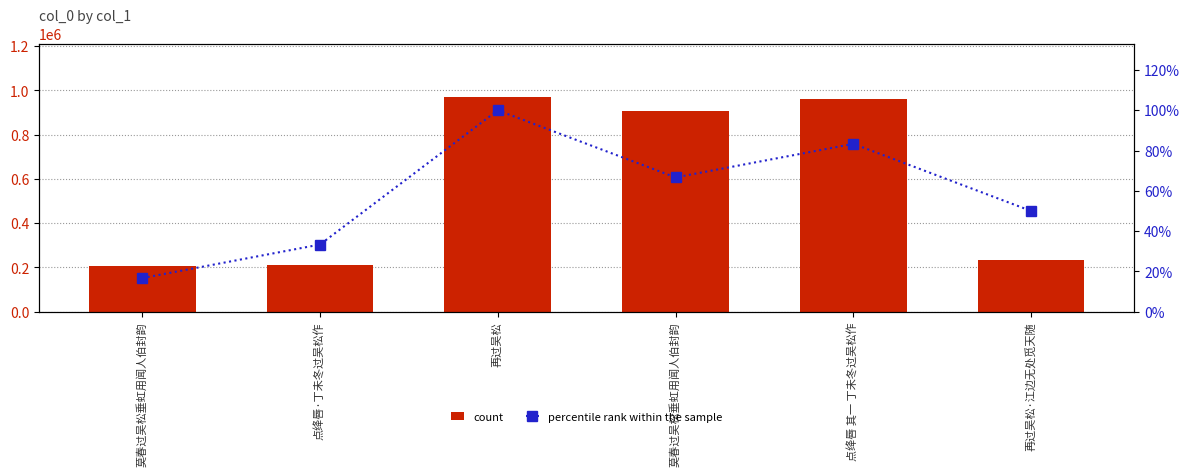

Which has a higher value, 莫春过吴松垂虹用闻人伯封韵 or 点绛唇·丁未冬过吴松作?

点绛唇·丁未冬过吴松作